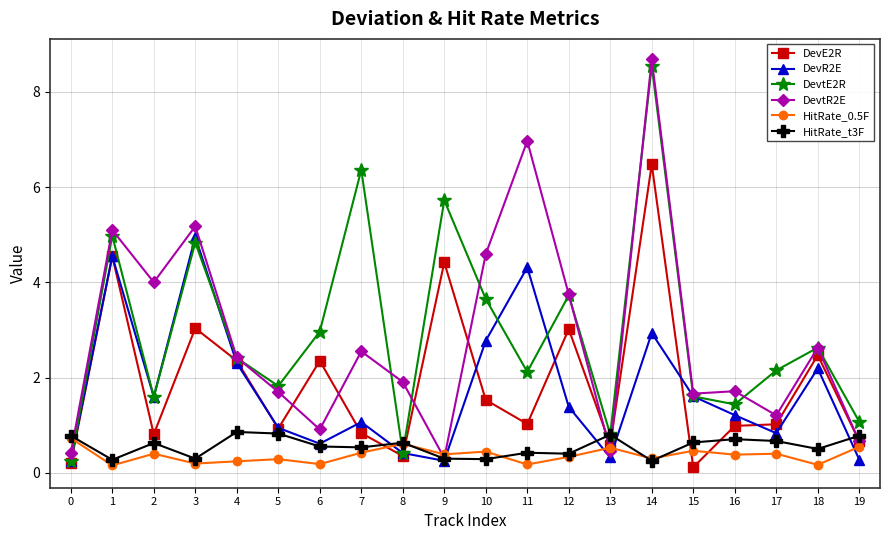

True or false: HitRate_t3F has a value of 0.6 at 8.

True